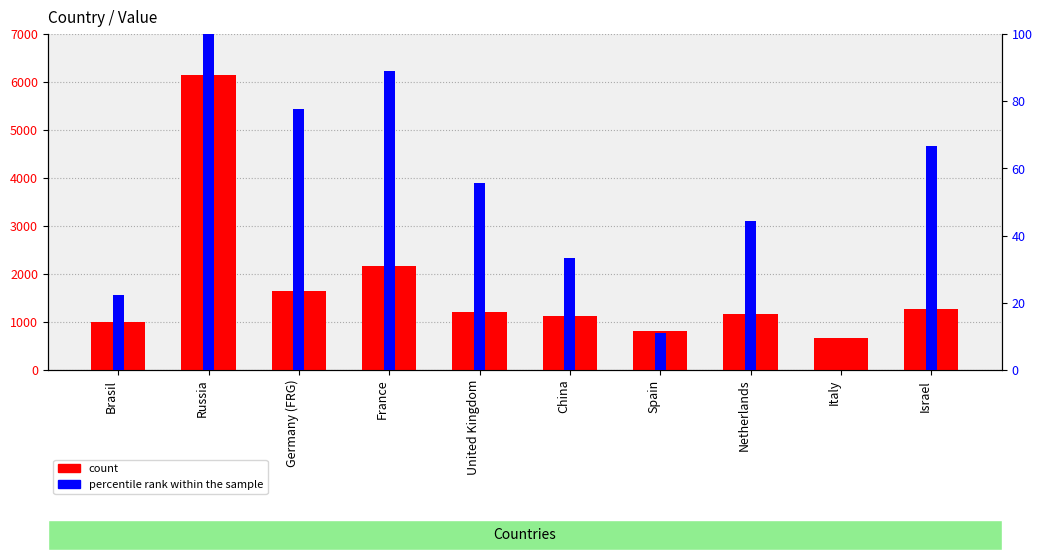

What is the difference between the percentile rank within the sample values at Italy and Spain?

11.1